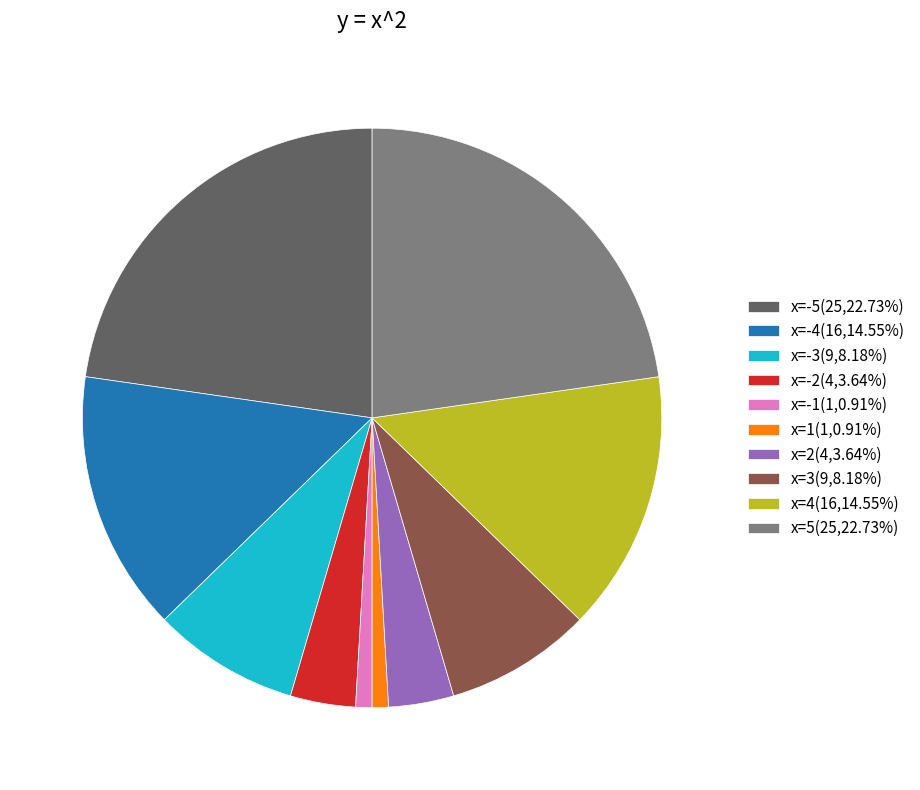

Approximately how many times larger is the value at x=-4(16,14.55%) compared to x=-2(4,3.64%)?

4.0